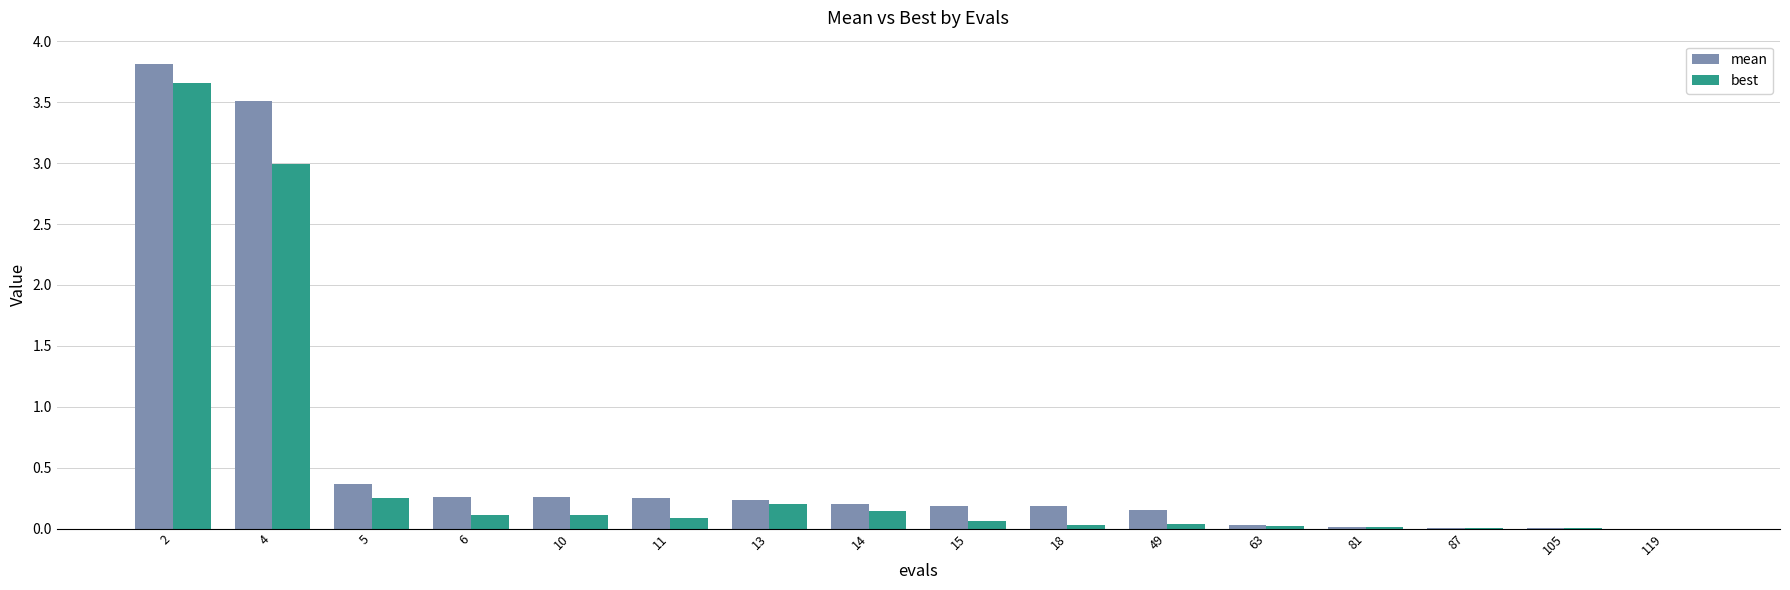

What is the sum of all best values?

7.7